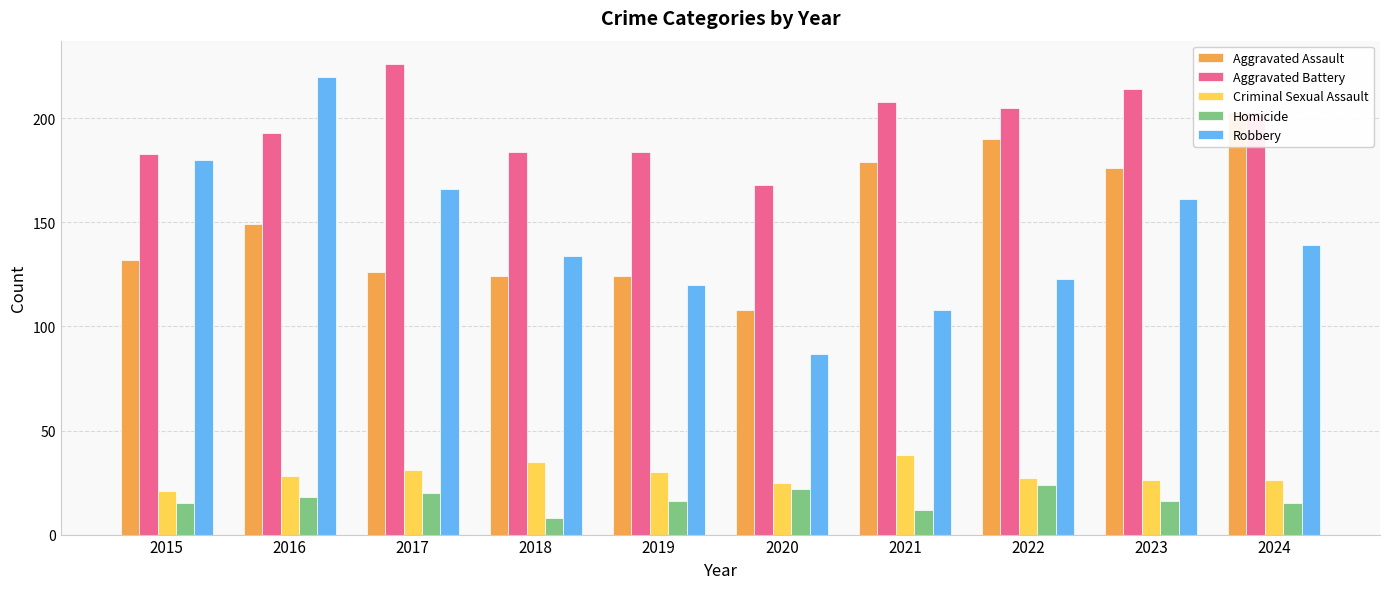

True or false: Aggravated Battery has a value of 84 at 2016.

False